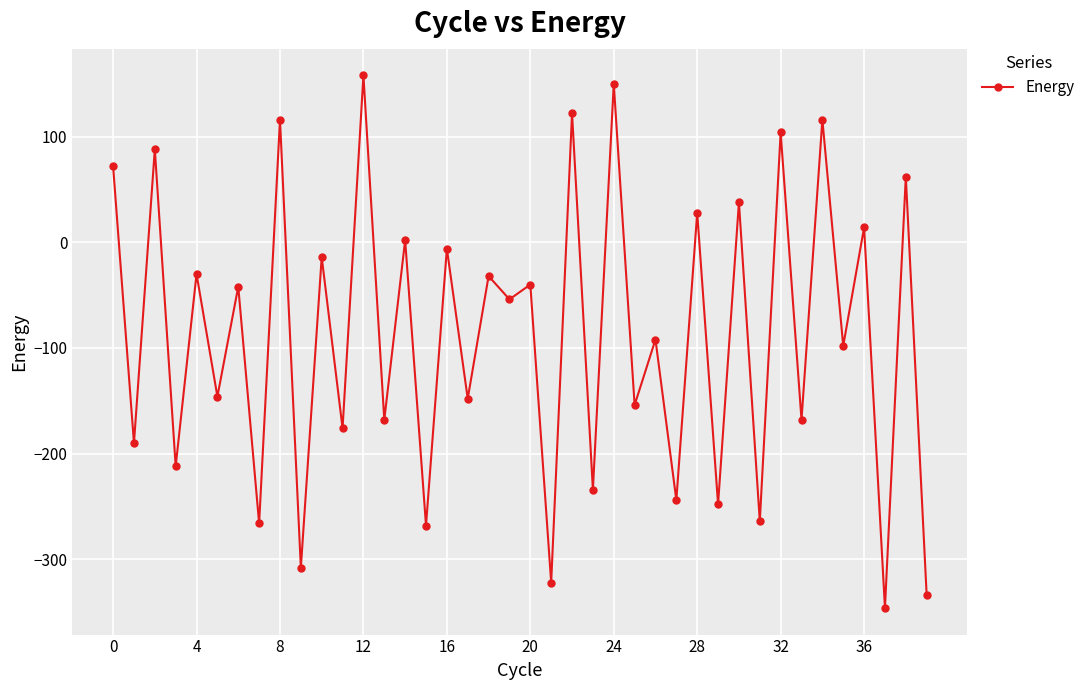

What is the difference between the maximum and minimum values?

504